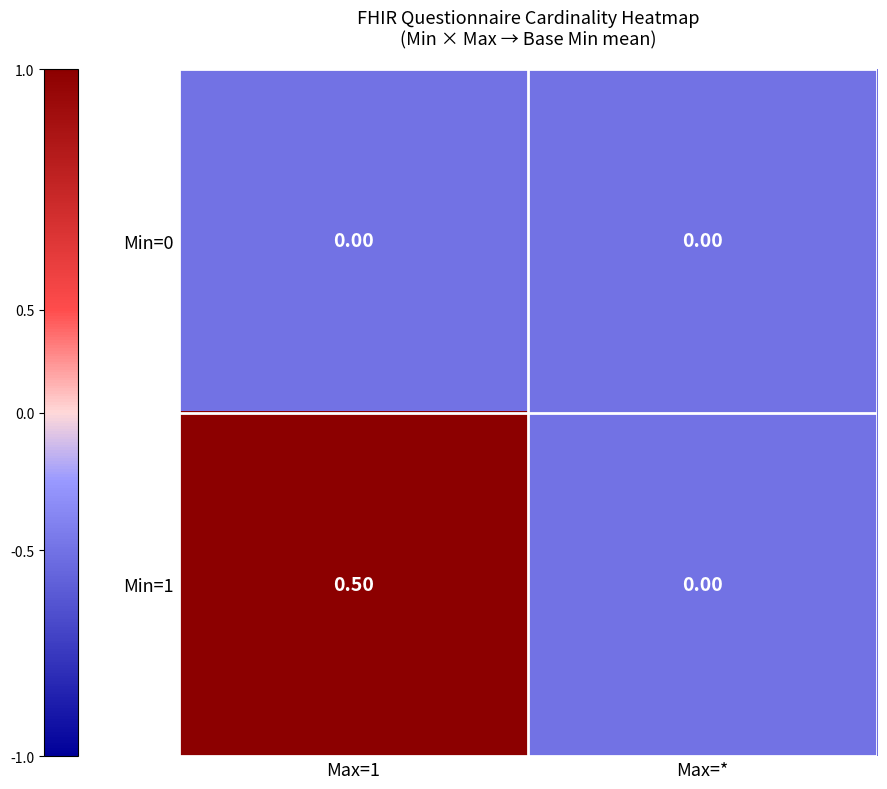

At which label does Min=1 reach its minimum?

Max=*